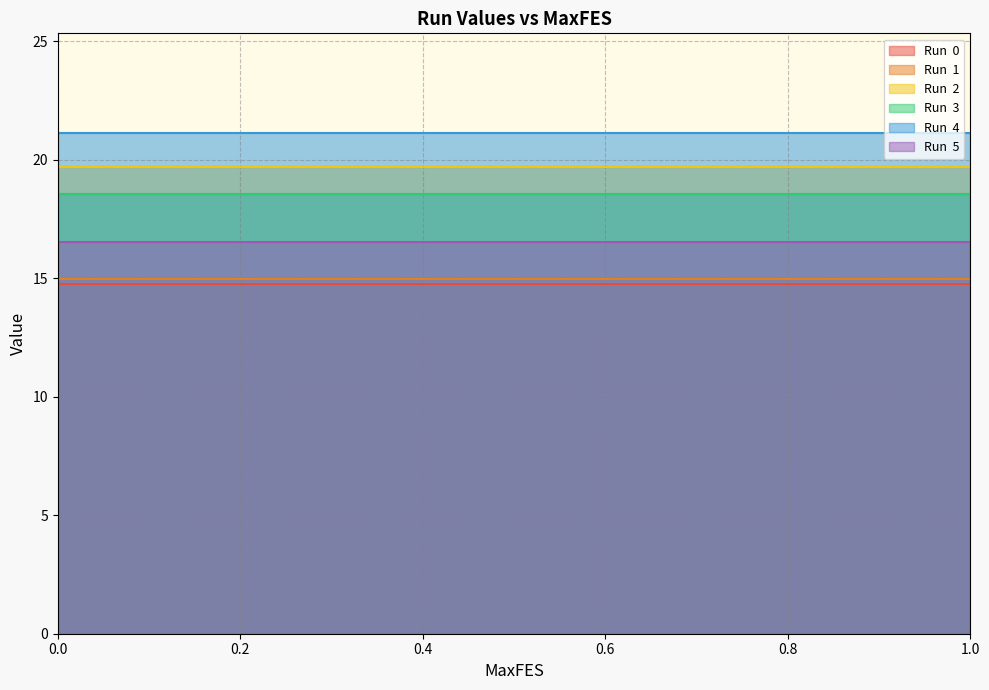

Reading left to right, list all the values displayed in this chart.

Run  0: 14.8	14.8	14.8	14.8	14.8	14.8	14.8	14.8	14.8	14.8	14.8	14.8	14.8
Run  1: 15.0	15.0	15.0	15.0	15.0	15.0	15.0	15.0	15.0	15.0	15.0	15.0	15.0
Run  2: 19.7	19.7	19.7	19.7	19.7	19.7	19.7	19.7	19.7	19.7	19.7	19.7	19.7
Run  3: 18.6	18.6	18.6	18.6	18.6	18.6	18.6	18.6	18.6	18.6	18.6	18.6	18.6
Run  4: 21.1	21.1	21.1	21.1	21.1	21.1	21.1	21.1	21.1	21.1	21.1	21.1	21.1
Run  5: 16.5	16.5	16.5	16.5	16.5	16.5	16.5	16.5	16.5	16.5	16.5	16.5	16.5